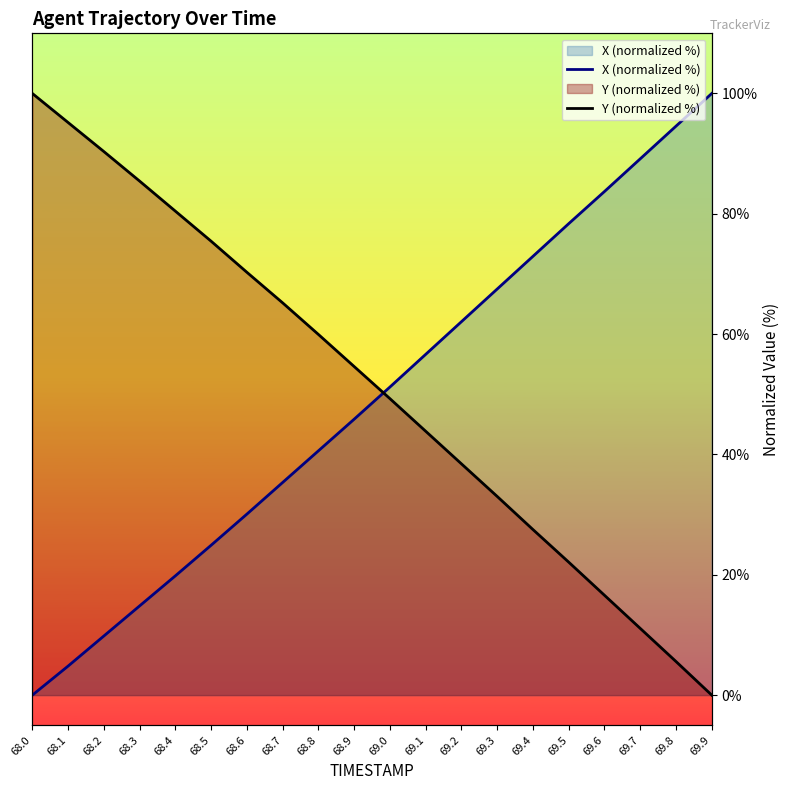

True or false: X (normalized %) has more than 0 interior local peaks.

False